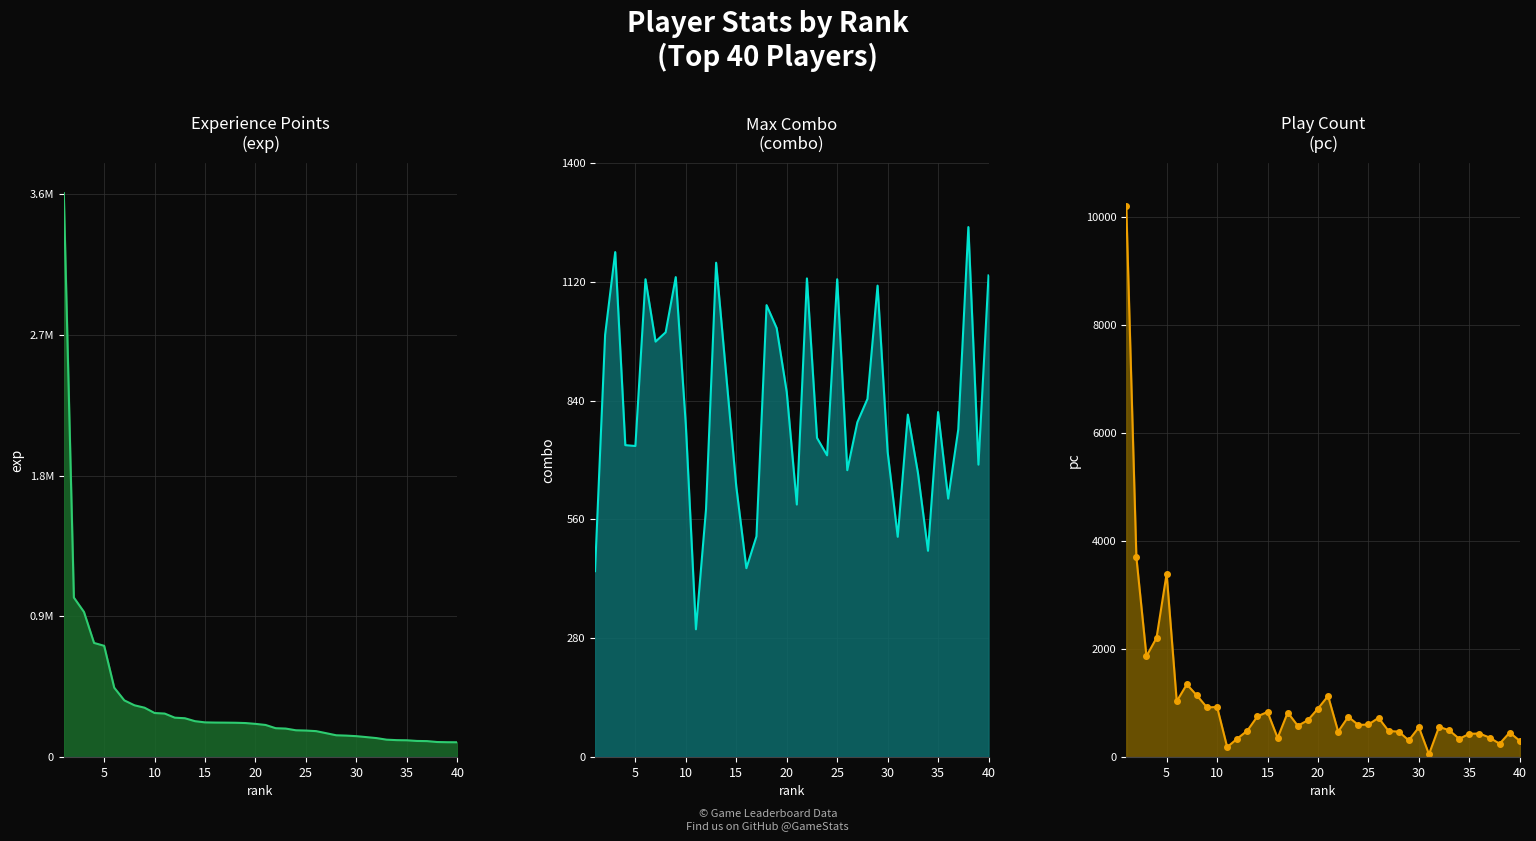

At which label does exp first exceed 211902?

1